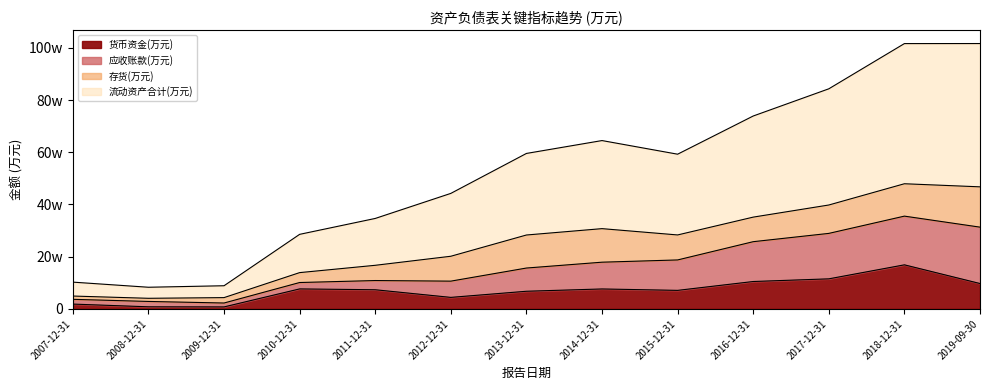

Where is the first local maximum for 流动资产合计(万元)?

2014-12-31